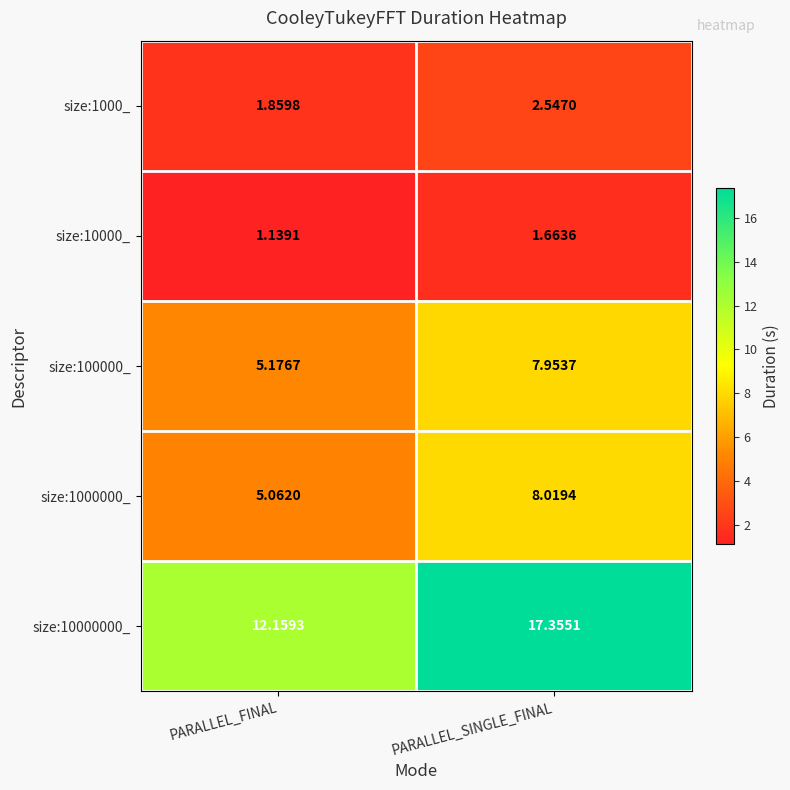

Which label corresponds to the smallest value in the chart?

PARALLEL_FINAL